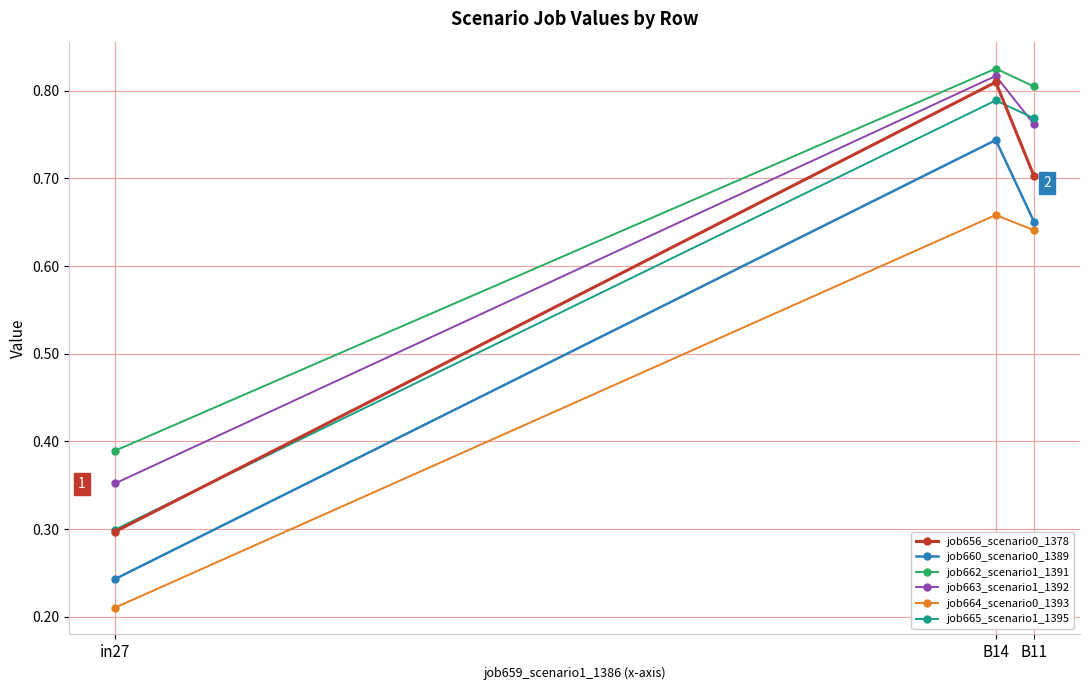

Rank the categories by job663_scenario1_1392 value from highest to lowest.

B14, B11, in27